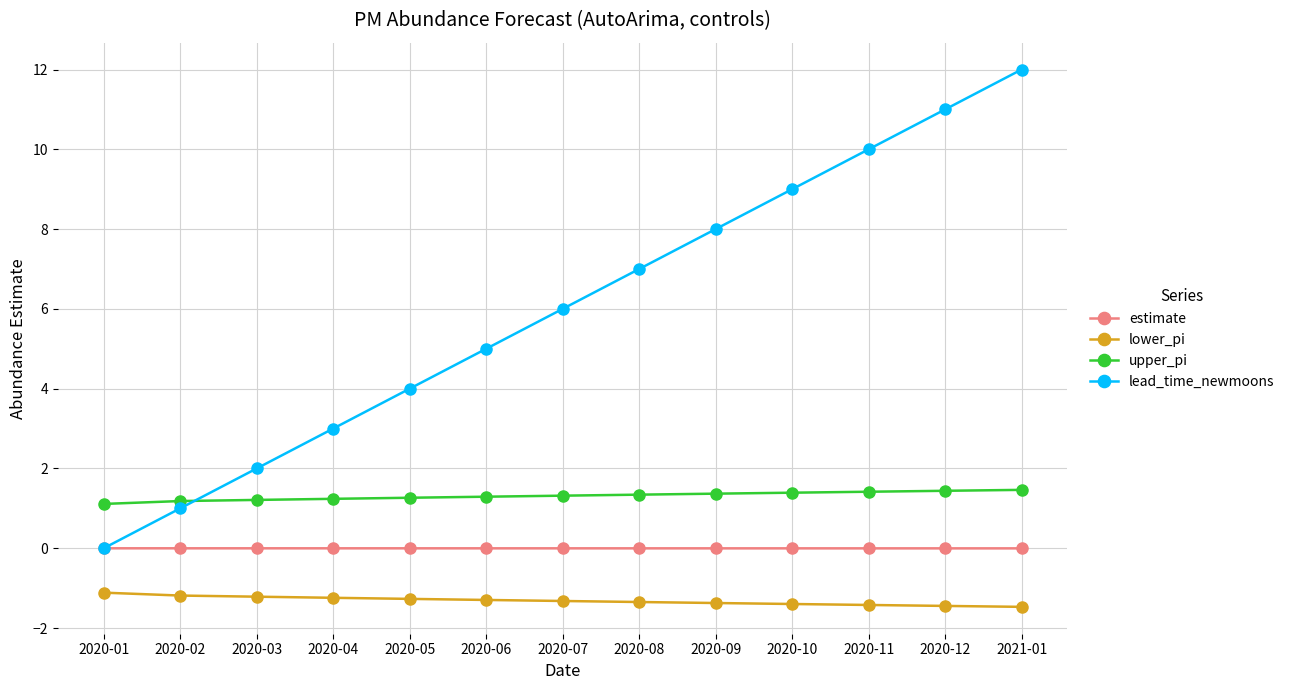

True or false: lower_pi and lead_time_newmoons intersect in this chart.

False